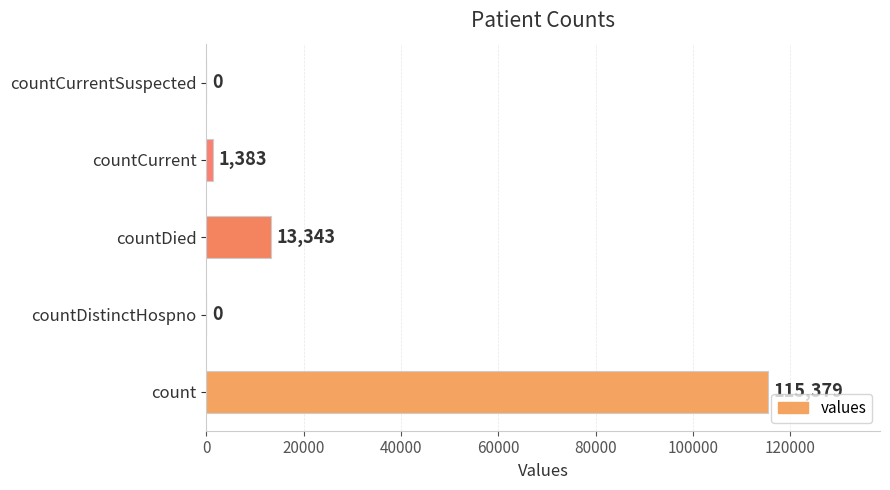

Reading bottom to top, what are all the values shown in this chart?

count=115379	countDistinctHospno=0	countDied=13343	countCurrent=1383	countCurrentSuspected=0